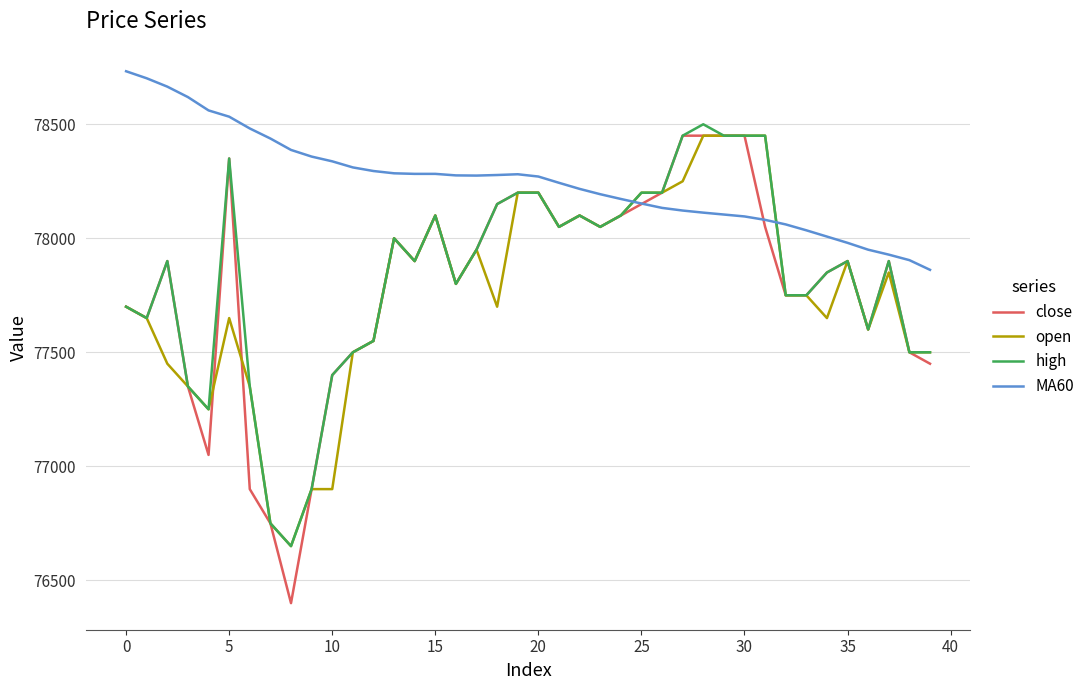

Which series has the widest spread of values?

close